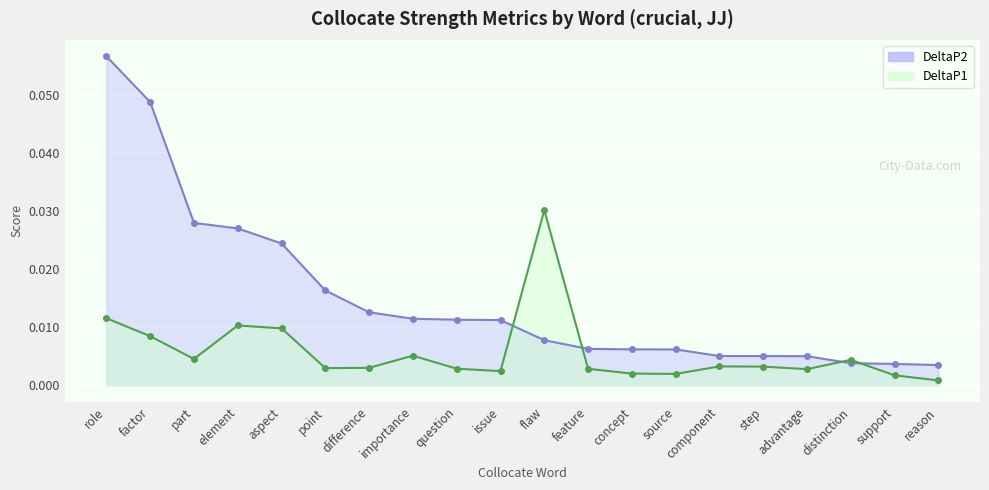

Reading left to right, list all the values displayed in this chart.

DeltaP1: 0.0	0.0	0.0	0.0	0.0	0.0	0.0	0.0	0.0	0.0	0.0	0.0	0.0	0.0	0.0	0.0	0.0	0.0	0.0	0.0
DeltaP2: 0.1	0.0	0.0	0.0	0.0	0.0	0.0	0.0	0.0	0.0	0.0	0.0	0.0	0.0	0.0	0.0	0.0	0.0	0.0	0.0